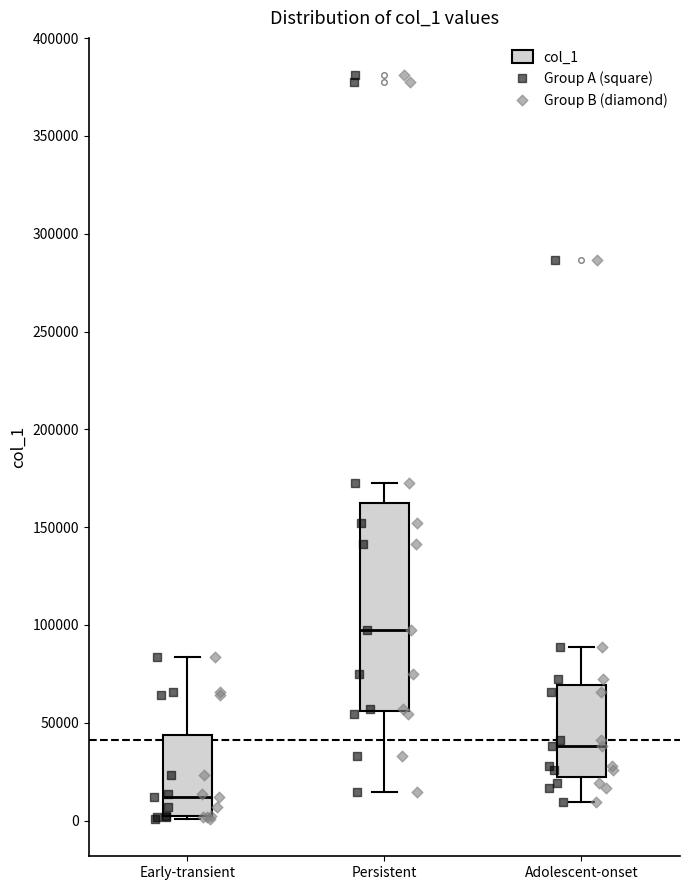

Which box's median line is the highest?

Persistent